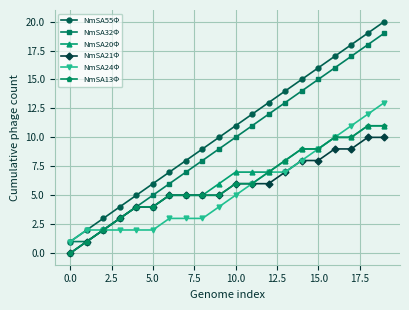

Which series has the widest spread of values?

NmSA55Φ